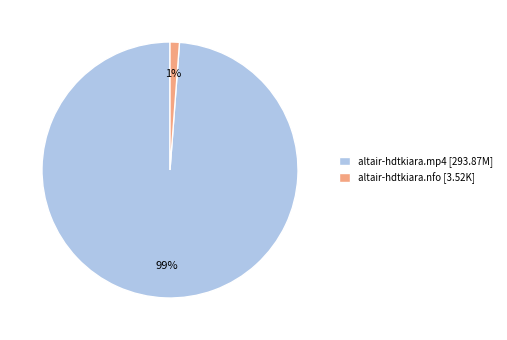

To the nearest percent, what is the average slice percentage?

50%